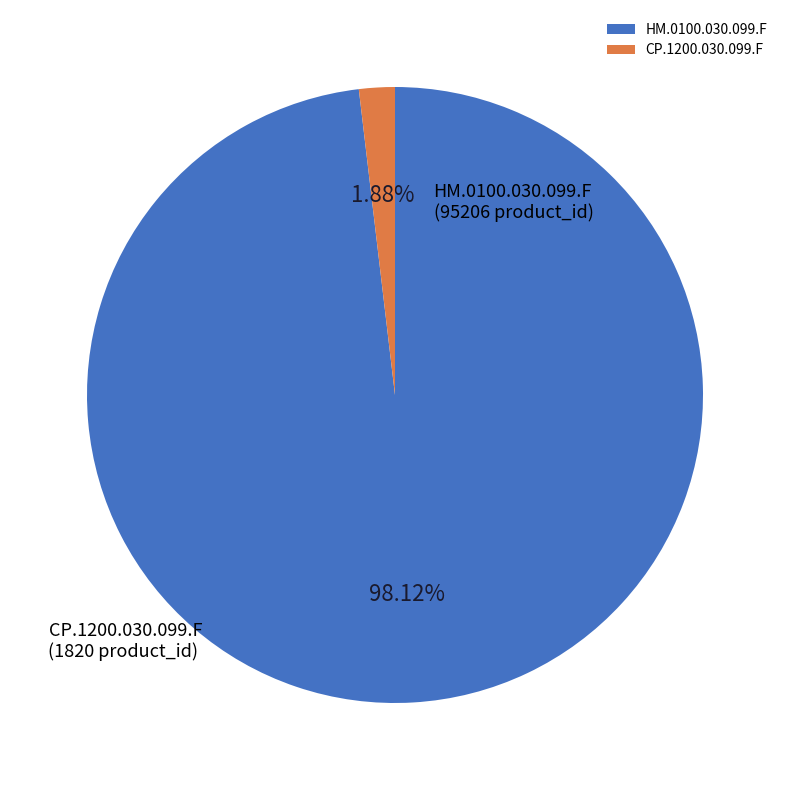

To the nearest percent, what percentage of the pie is CP.1200.030.099.F?

2%